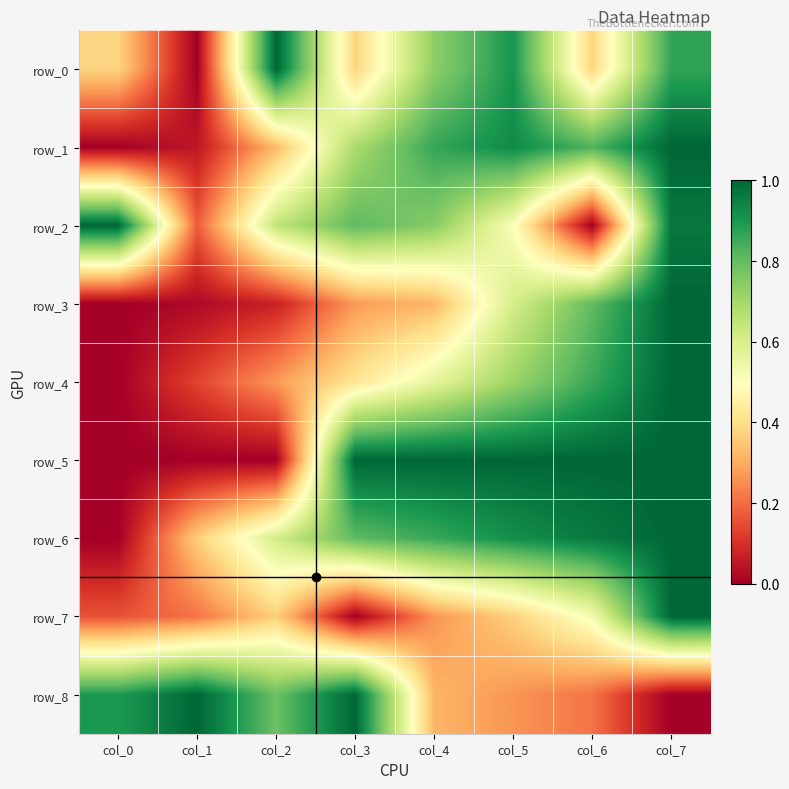

Which series has the largest total across all categories?

row_6